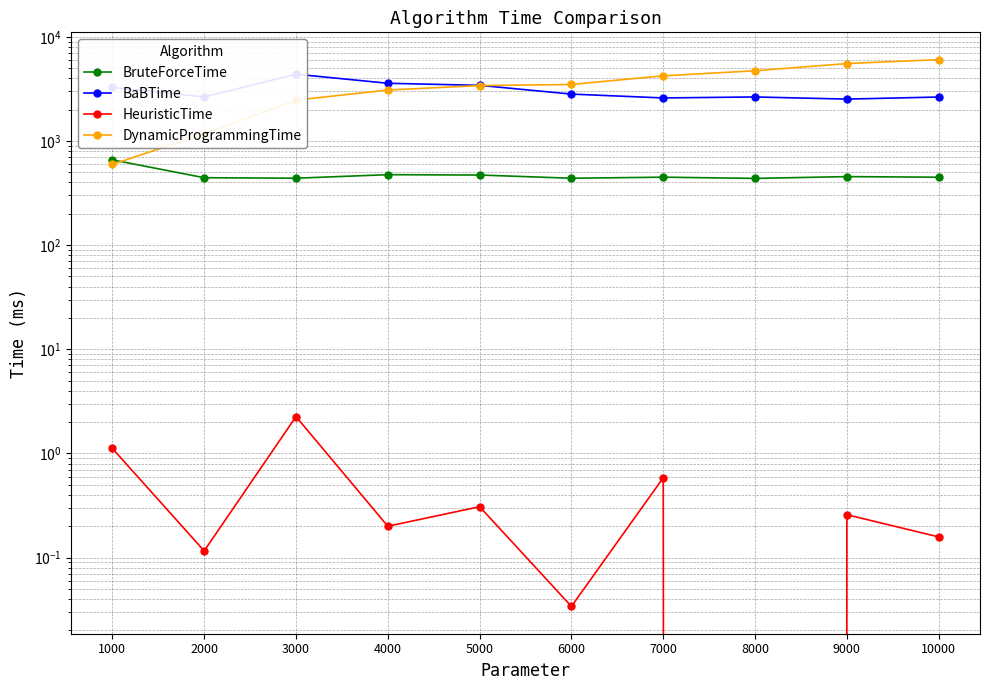

True or false: BaBTime has more than 0 interior local peaks.

True